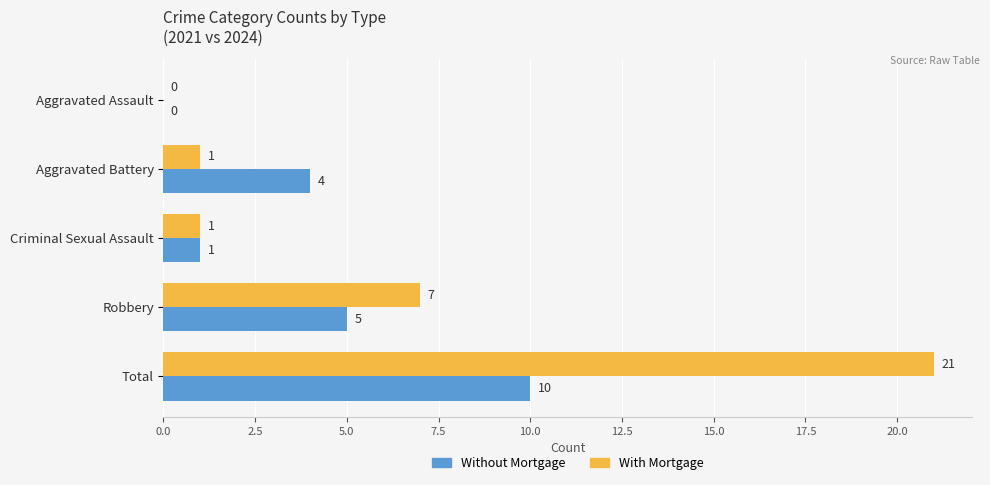

Which series changed the most between Aggravated Assault and Total?

With Mortgage